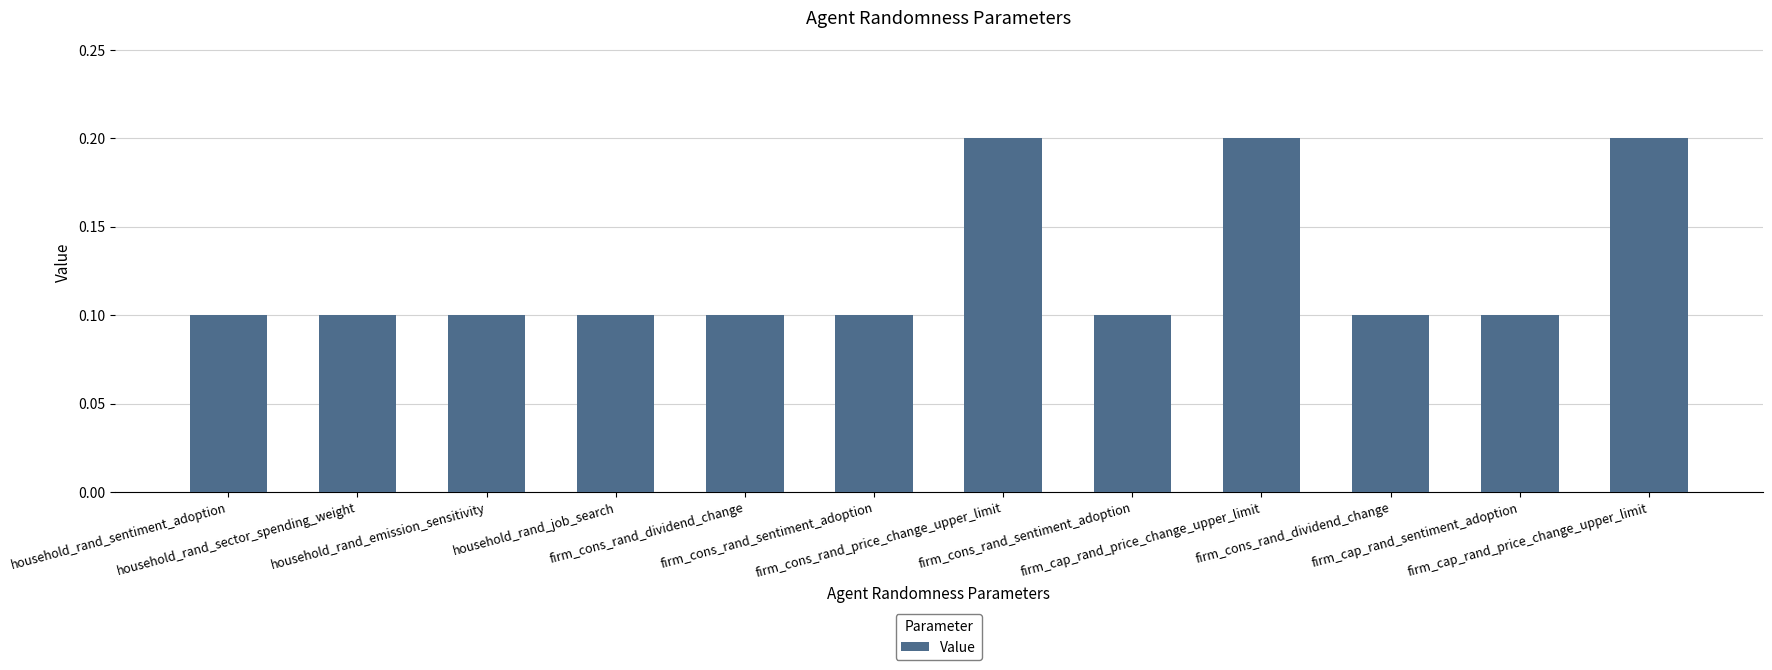

Is it true that the value at firm_cons_rand_sentiment_adoption is 0.1?

True